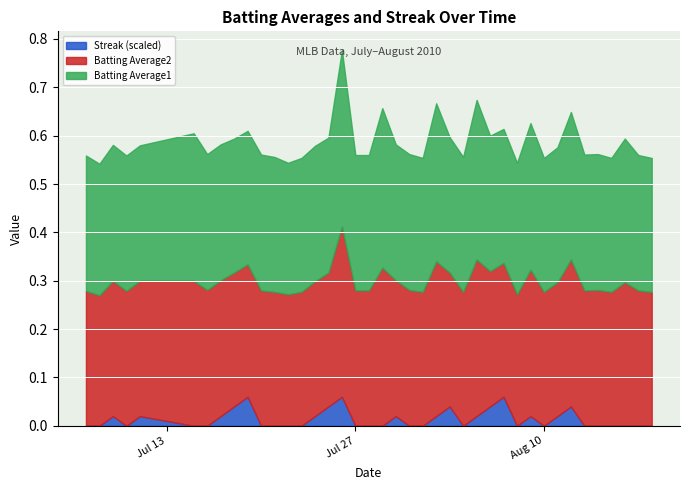

What is the average value of the Batting Average1 series?

0.3